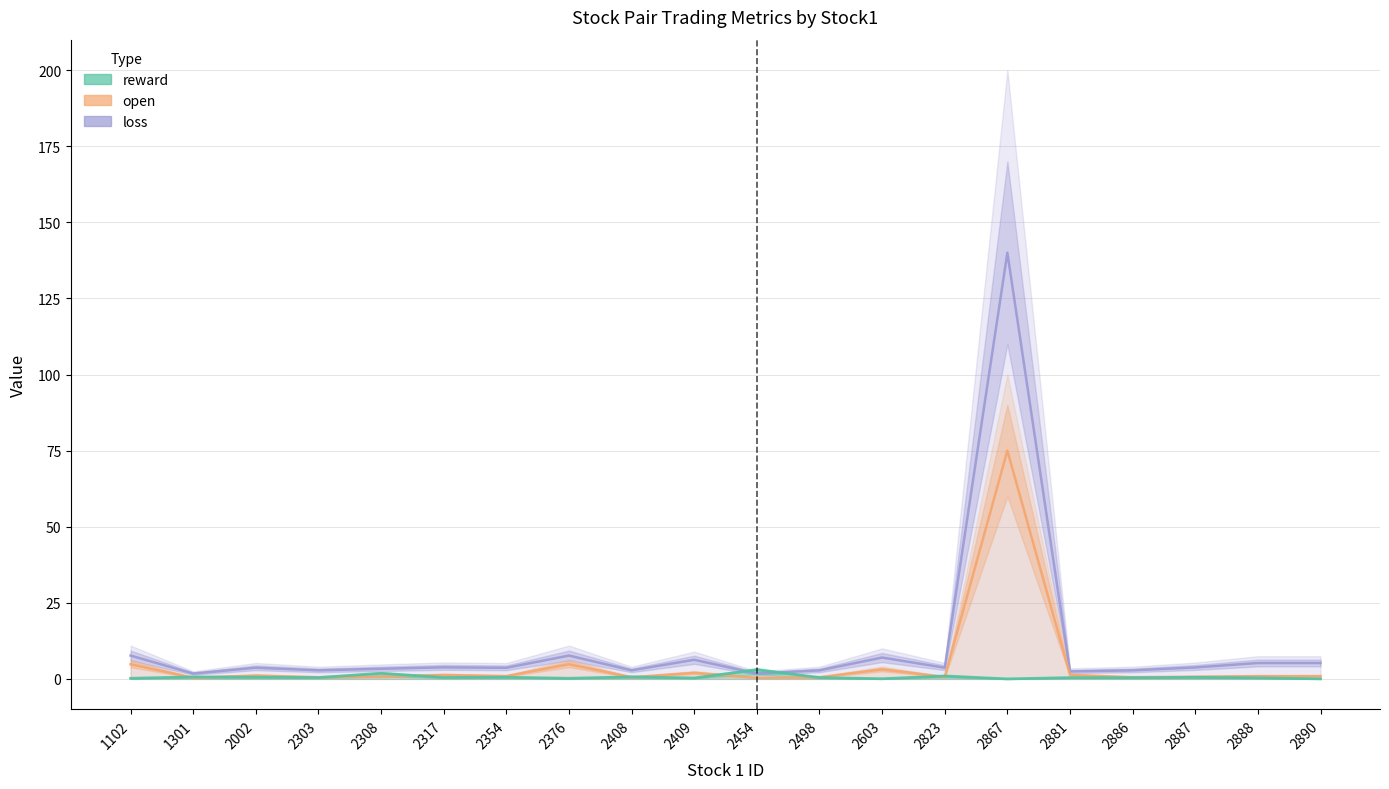

What is the difference between the loss values at 2881 and 2317?

1.4